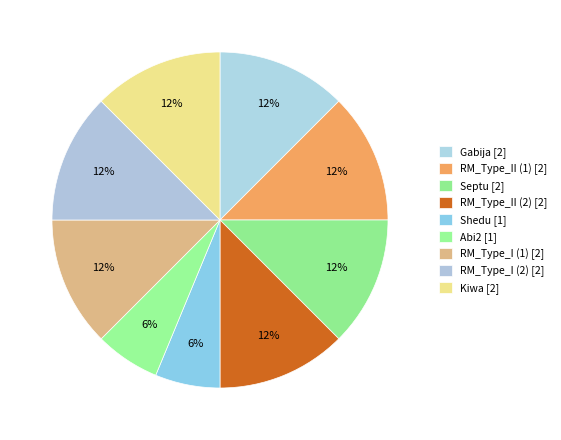

To the nearest percent, what is the difference between the largest and smallest slice percentages?

6%